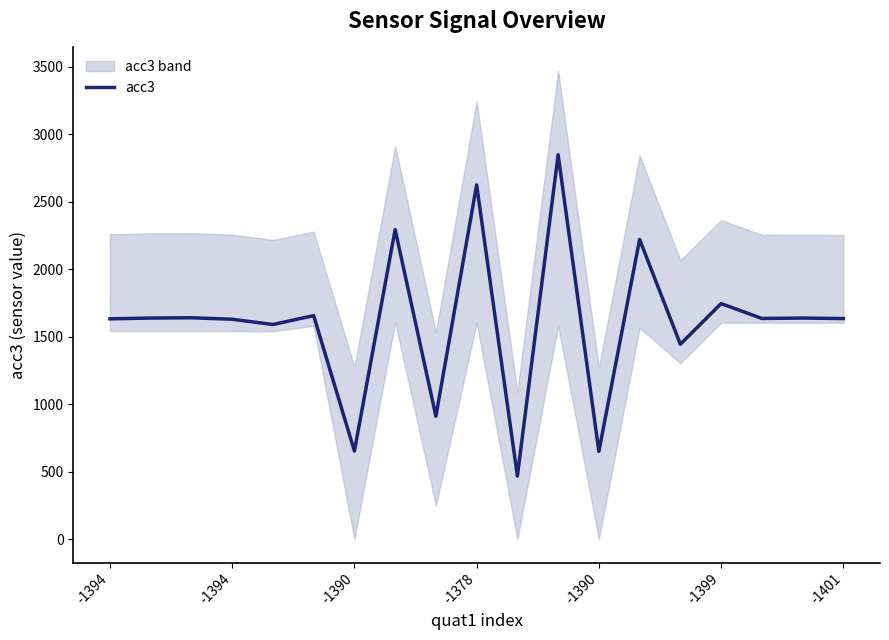

What is the greatest value displayed?

2847